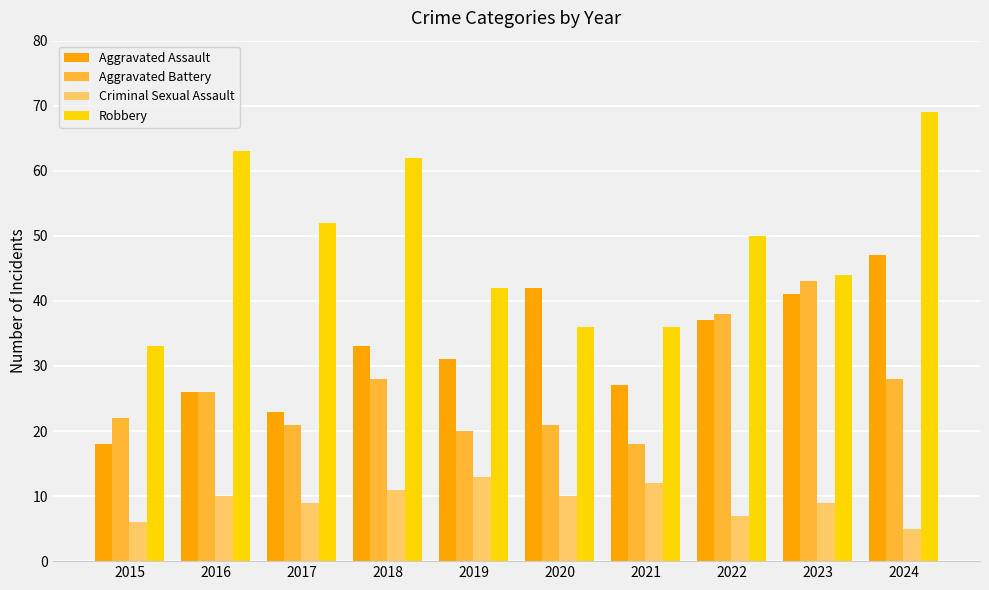

At which category does the chart reach its minimum across all series?

2024